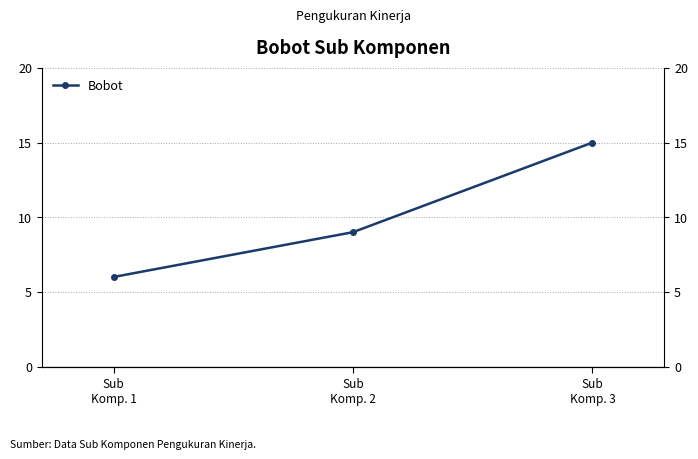

List the labels in order of value, largest first.

Sub
Komp. 3, Sub
Komp. 2, Sub
Komp. 1